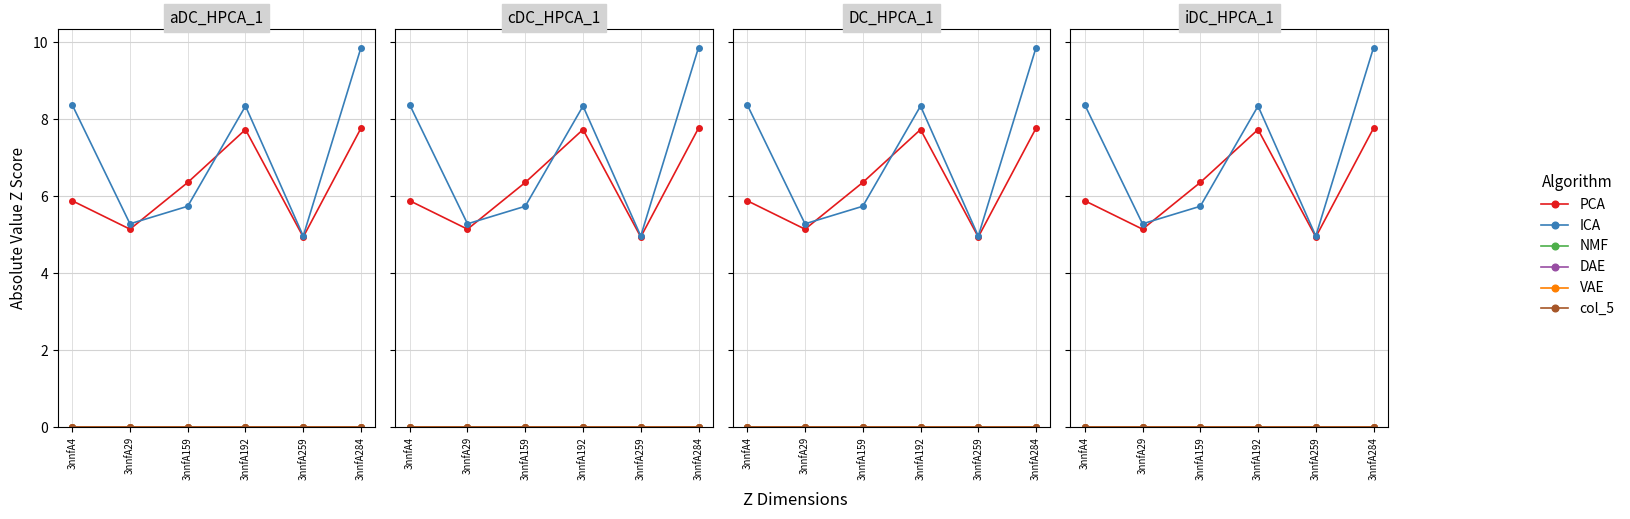

At which label does col_5 reach its minimum?

3nnfA4